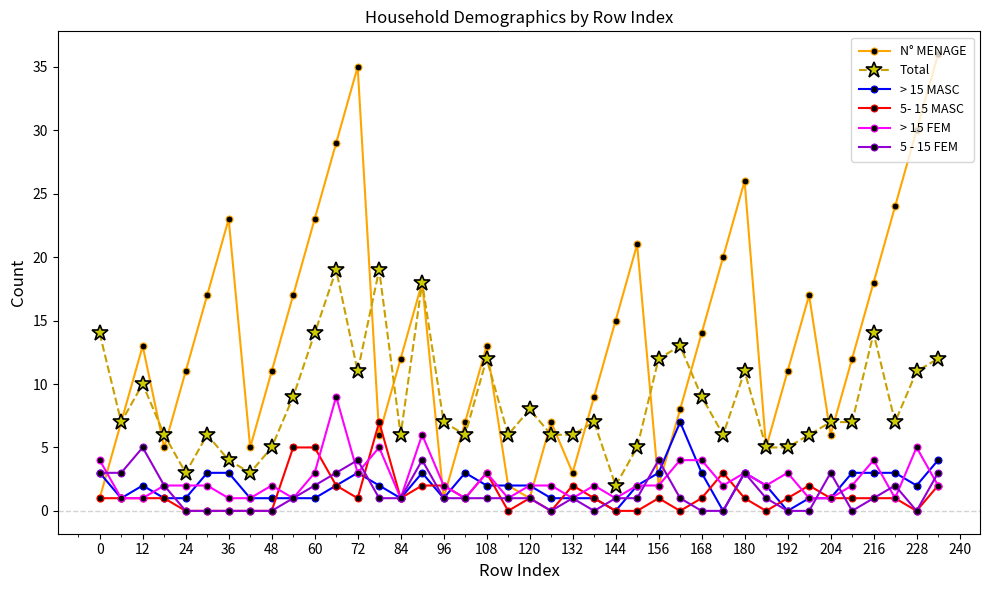

True or false: > 15 FEM and Total cross at least once.

False